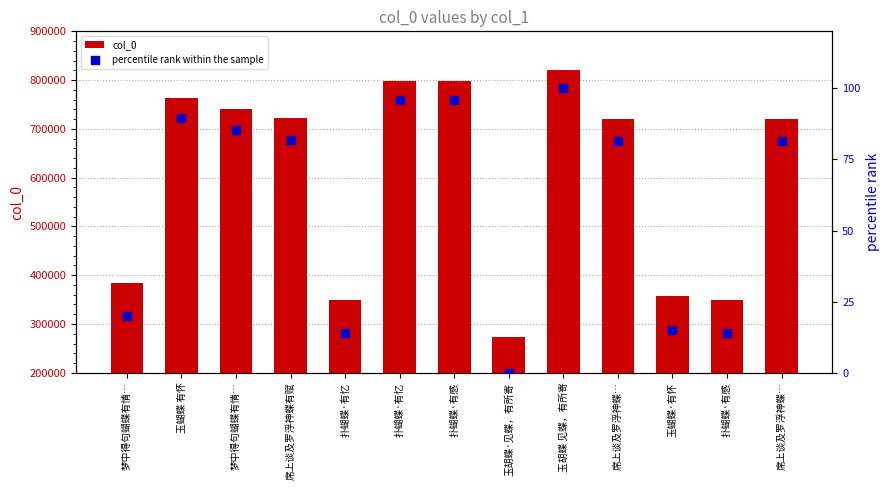

What are all the series names shown in the legend?

col_0, percentile rank within the sample